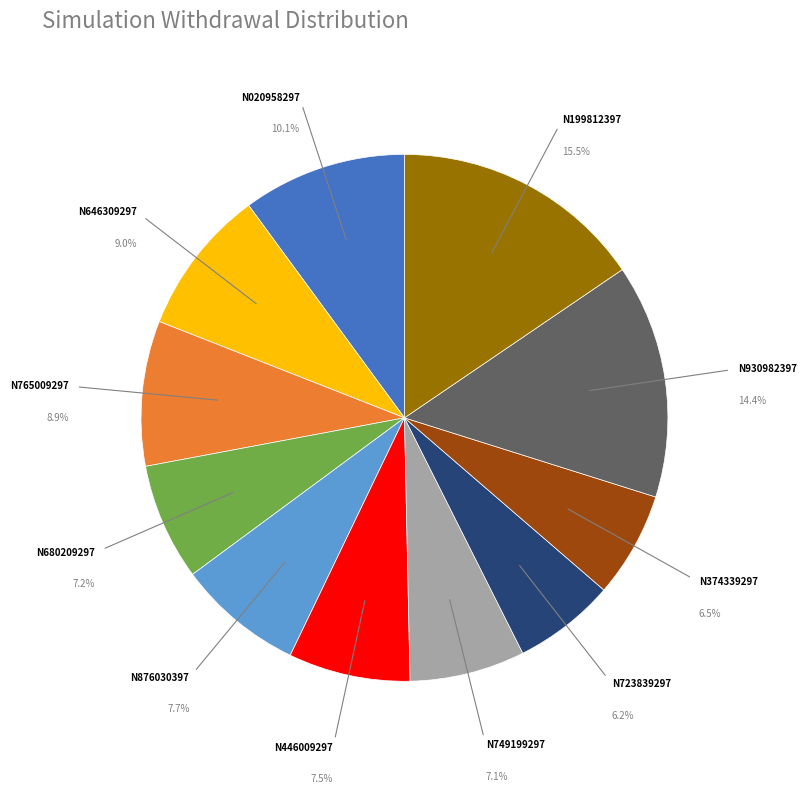

To the nearest percent, what is the difference between the largest and smallest slice percentages?

9%